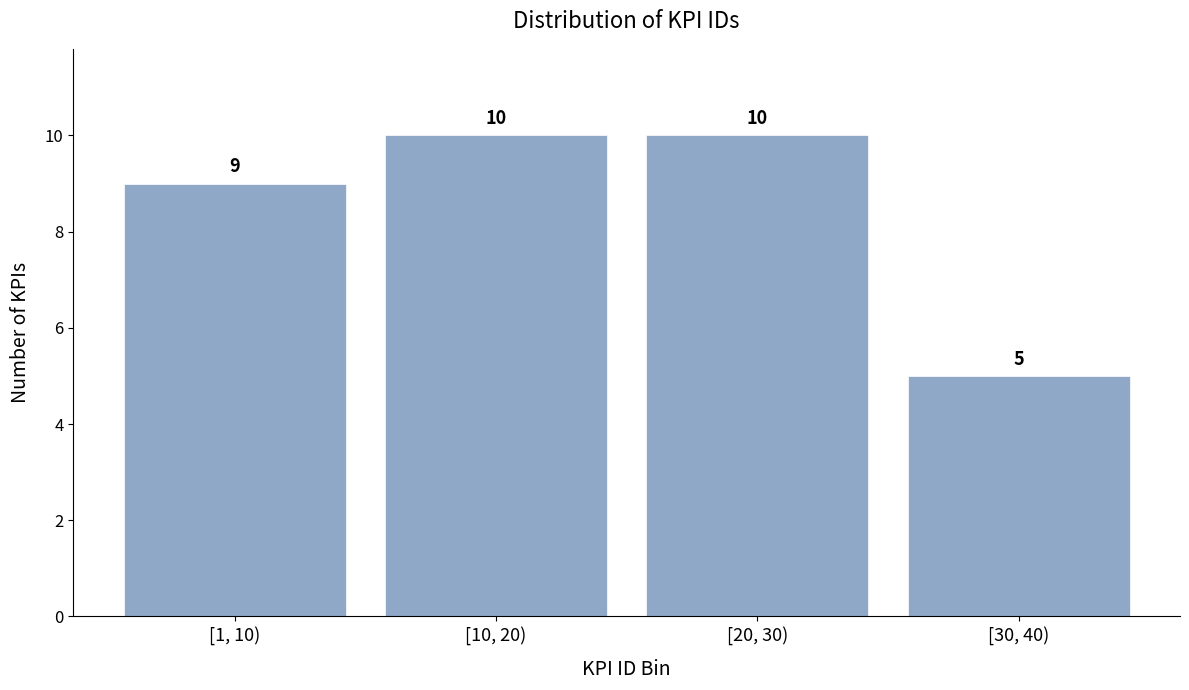

Reading left to right, list all the values displayed in this chart.

[1, 10)=9	[10, 20)=10	[20, 30)=10	[30, 40)=5